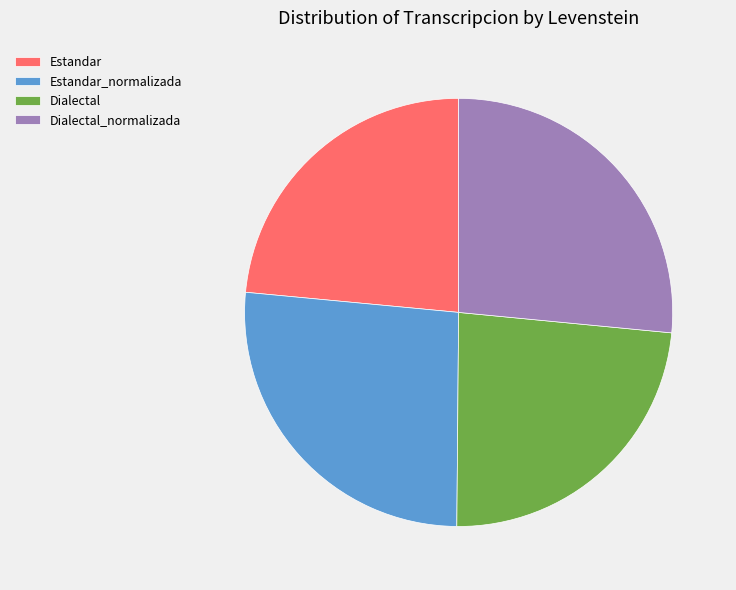

Does Estandar_normalizada represent more than half of the total?

No